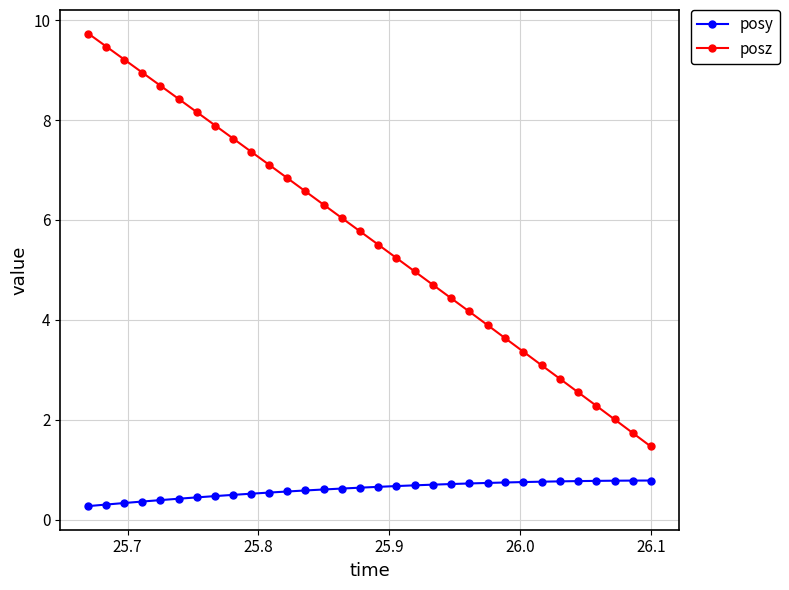

True or false: posy and posz cross at least once.

False